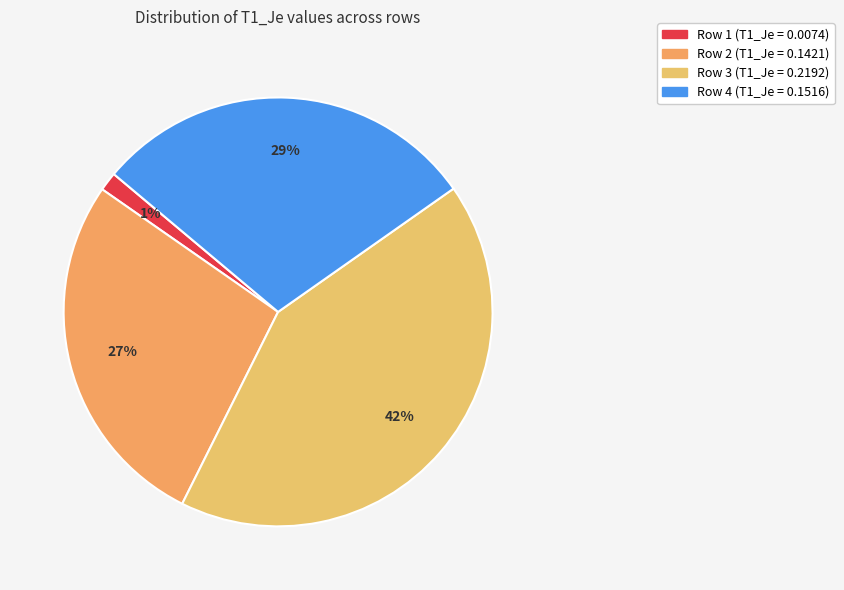

Count the number of slices in the pie.

4